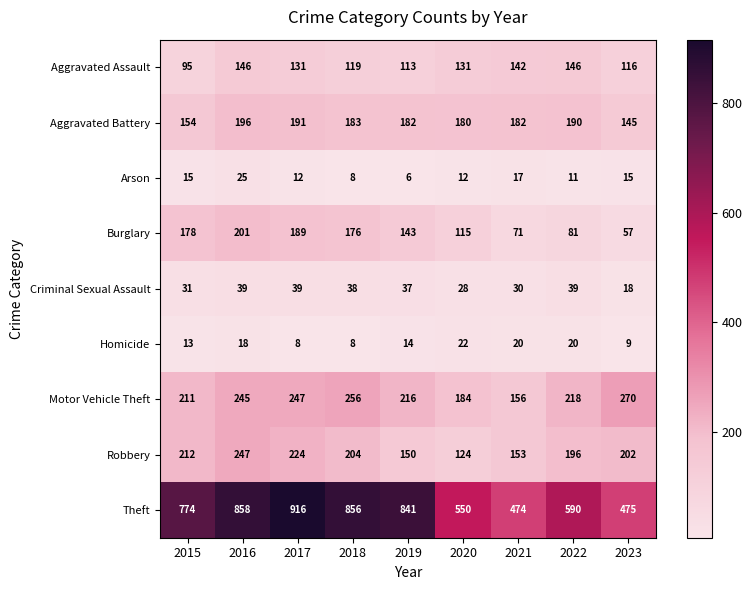

What is the sum of all Theft values?

6334